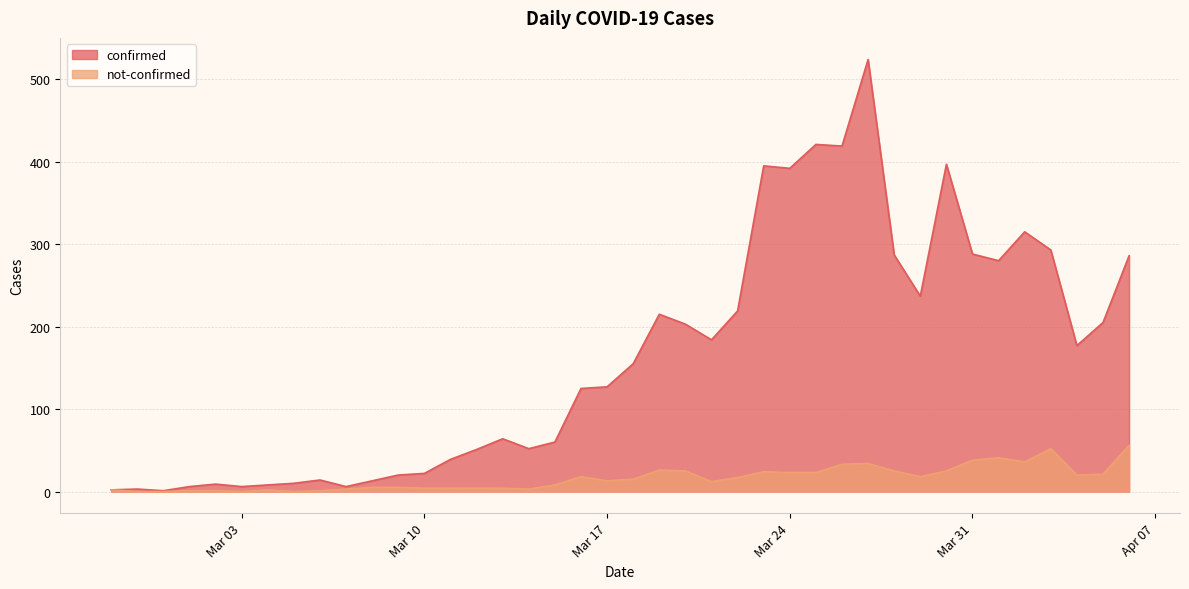

What is the greatest value displayed?

524